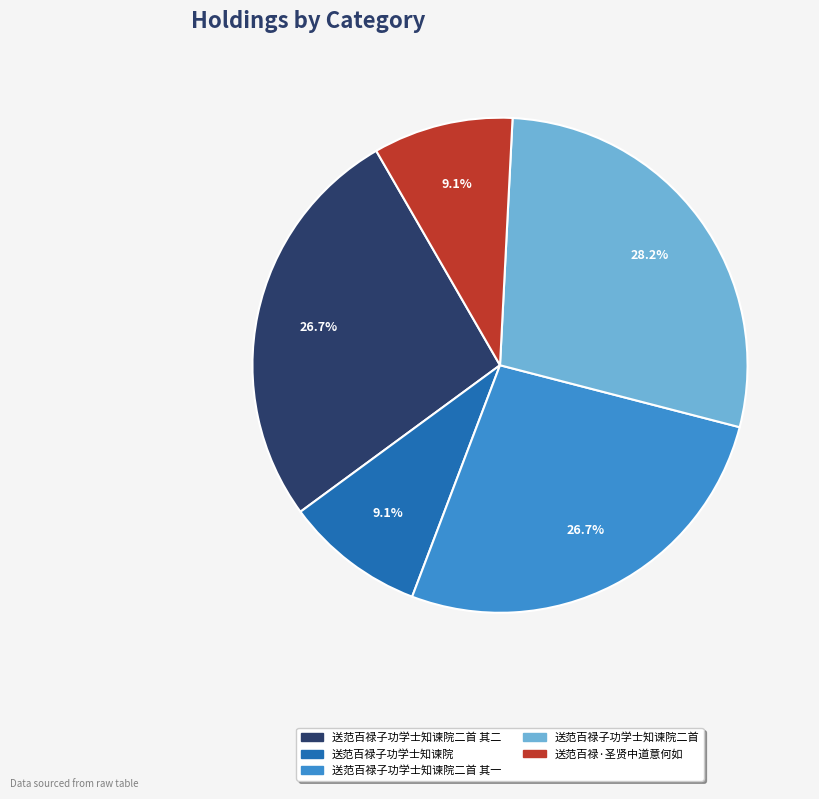

Does any single category account for the majority?

No